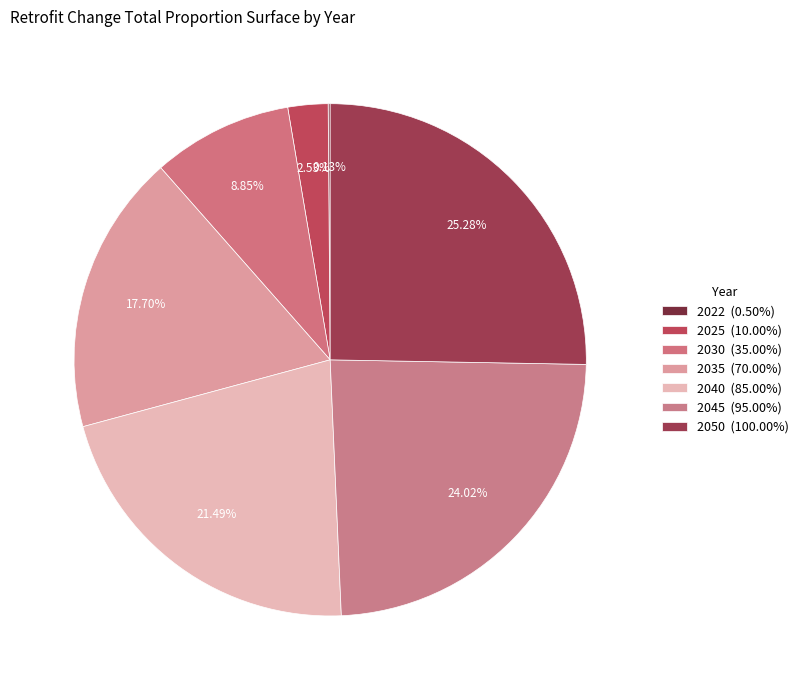

How many segments does this pie chart have?

7